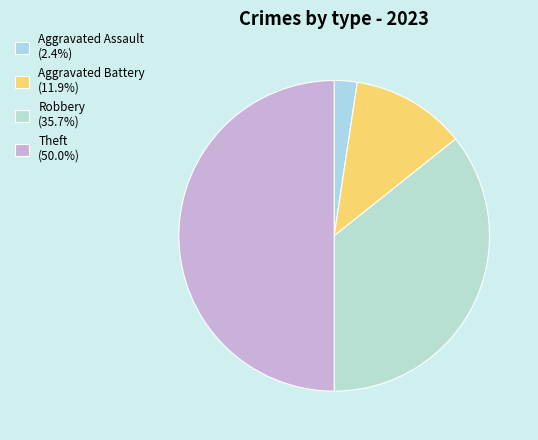

Which slice is the largest?

Theft